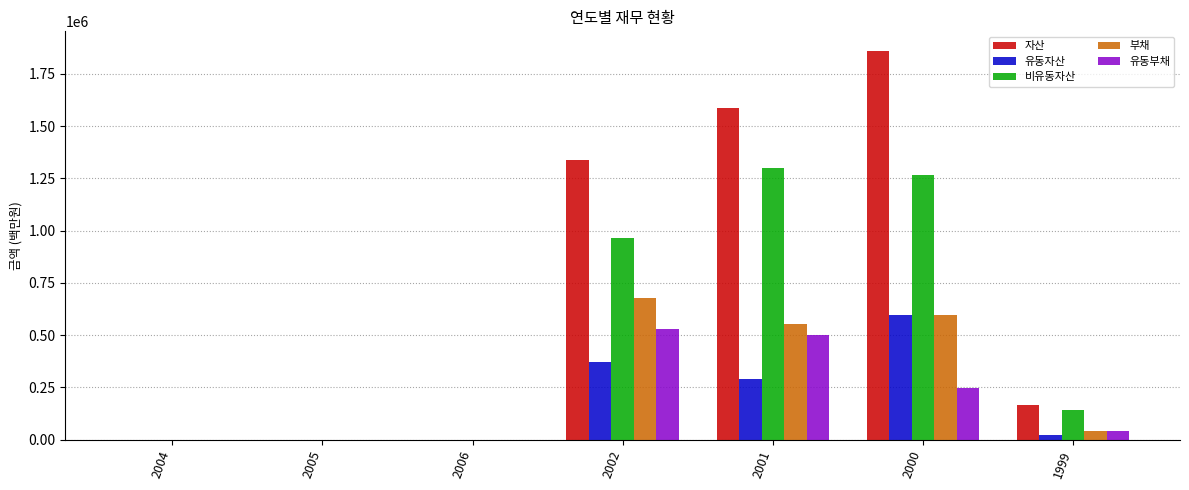

Reading right to left, what are all the values shown in this chart?

자산: 165148	1860936	1587963	1337886	0	0	0
유동자산: 23651	594915	287459	373255	0	0	0
비유동자산: 141497	1266021	1300504	964631	0	0	0
부채: 42808	594098	552065	678332	0	0	0
유동부채: 42808	246049	502477	531337	0	0	0